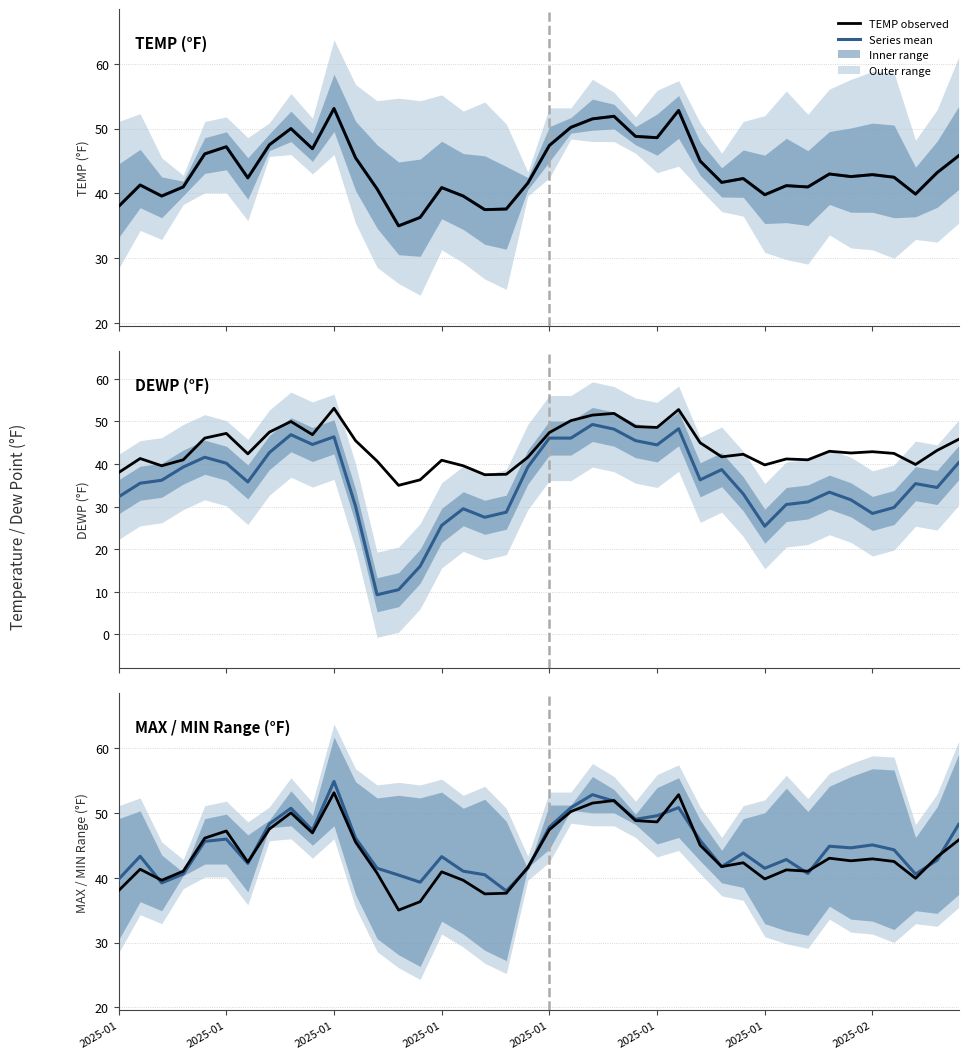

True or false: Mean has a value of 48.2 at 39.

True